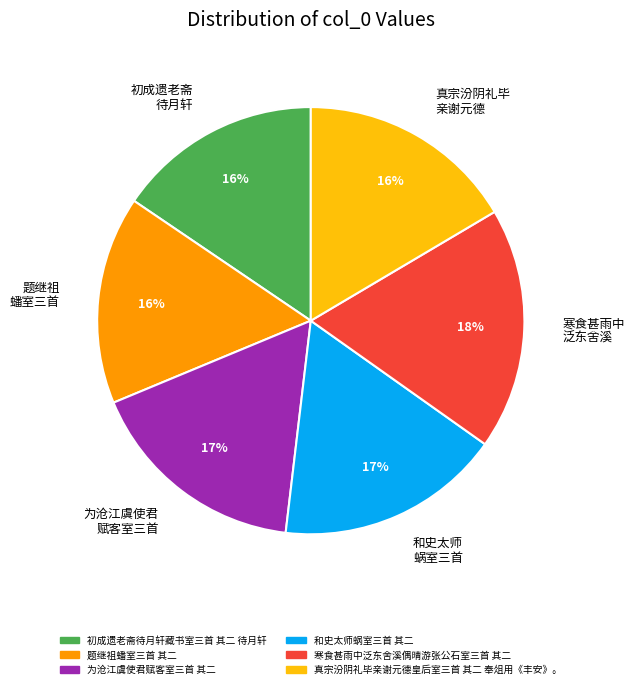

Count the number of slices in the pie.

6